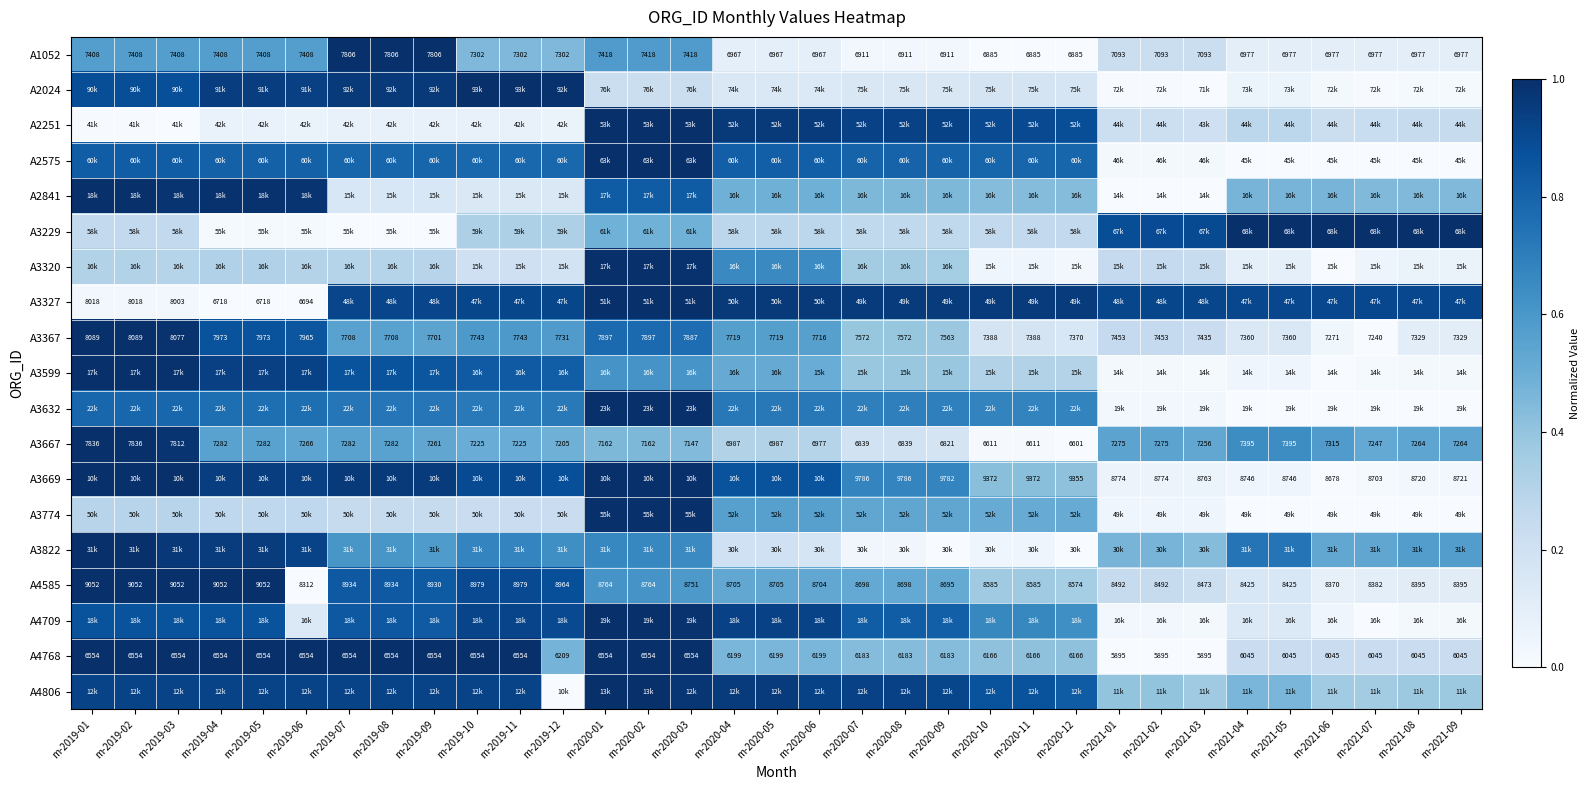

At which category is the sum across all series the highest?

m-2020-01